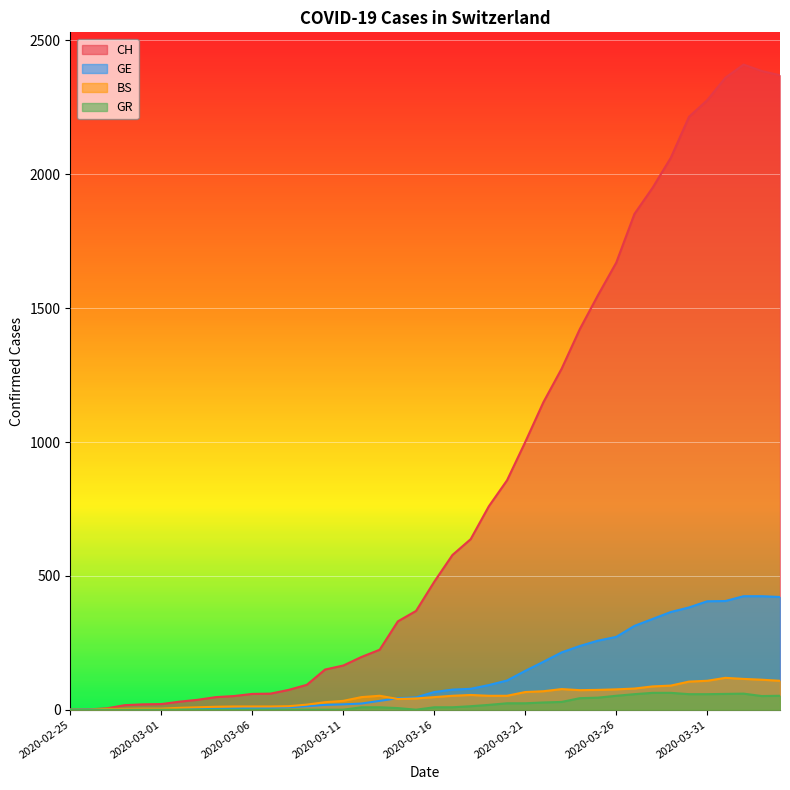

Reading left to right, transcribe all the data shown in this chart.

CH: 2020-02-25=0	2020-02-26=1	2020-02-27=5	2020-02-28=17	2020-02-29=20	2020-03-01=21	2020-03-02=30	2020-03-03=37	2020-03-04=47	2020-03-05=51	2020-03-06=59	2020-03-07=60	2020-03-08=74	2020-03-09=93	2020-03-10=150	2020-03-11=165	2020-03-12=197	2020-03-13=224	2020-03-14=330	2020-03-15=369	2020-03-16=478	2020-03-17=578	2020-03-18=637	2020-03-19=760	2020-03-20=857	2020-03-21=1000	2020-03-22=1149	2020-03-23=1274	2020-03-24=1422	2020-03-25=1549	2020-03-26=1670	2020-03-27=1852	2020-03-28=1950	2020-03-29=2062	2020-03-30=2215	2020-03-31=2277	2020-04-01=2361	2020-04-02=2410	2020-04-03=2386	2020-04-04=2370
GE: 2020-02-25=0	2020-02-26=1	2020-02-27=1	2020-02-28=2	2020-02-29=3	2020-03-01=3	2020-03-02=3	2020-03-03=4	2020-03-04=4	2020-03-05=5	2020-03-06=7	2020-03-07=7	2020-03-08=9	2020-03-09=13	2020-03-10=18	2020-03-11=20	2020-03-12=23	2020-03-13=33	2020-03-14=43	2020-03-15=46	2020-03-16=66	2020-03-17=75	2020-03-18=78	2020-03-19=92	2020-03-20=109	2020-03-21=145	2020-03-22=179	2020-03-23=214	2020-03-24=238	2020-03-25=258	2020-03-26=272	2020-03-27=313	2020-03-28=339	2020-03-29=365	2020-03-30=382	2020-03-31=405	2020-04-01=406	2020-04-02=424	2020-04-03=424	2020-04-04=421
BS: 2020-02-25=0	2020-02-26=0	2020-02-27=3	2020-02-28=3	2020-02-29=4	2020-03-01=4	2020-03-02=7	2020-03-03=9	2020-03-04=11	2020-03-05=12	2020-03-06=12	2020-03-07=12	2020-03-08=13	2020-03-09=19	2020-03-10=28	2020-03-11=33	2020-03-12=47	2020-03-13=52	2020-03-14=40	2020-03-15=42	2020-03-16=47	2020-03-17=52	2020-03-18=55	2020-03-19=52	2020-03-20=52	2020-03-21=66	2020-03-22=69	2020-03-23=77	2020-03-24=73	2020-03-25=74	2020-03-26=76	2020-03-27=79	2020-03-28=87	2020-03-29=90	2020-03-30=105	2020-03-31=108	2020-04-01=119	2020-04-02=115	2020-04-03=112	2020-04-04=108
GR: 2020-02-25=0	2020-02-26=0	2020-02-27=0	2020-02-28=0	2020-02-29=0	2020-03-01=0	2020-03-02=0	2020-03-03=0	2020-03-04=0	2020-03-05=0	2020-03-06=0	2020-03-07=0	2020-03-08=0	2020-03-09=0	2020-03-10=0	2020-03-11=0	2020-03-12=9	2020-03-13=9	2020-03-14=6	2020-03-15=0	2020-03-16=9	2020-03-17=9	2020-03-18=13	2020-03-19=18	2020-03-20=24	2020-03-21=24	2020-03-22=27	2020-03-23=29	2020-03-24=43	2020-03-25=45	2020-03-26=52	2020-03-27=58	2020-03-28=63	2020-03-29=63	2020-03-30=58	2020-03-31=58	2020-04-01=59	2020-04-02=60	2020-04-03=51	2020-04-04=52